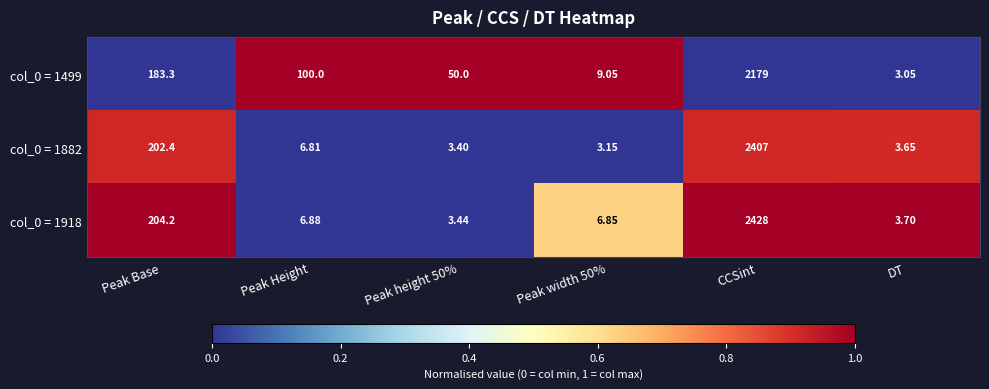

At Peak Base, list the series in order from largest to smallest.

col_0 = 1918, col_0 = 1882, col_0 = 1499